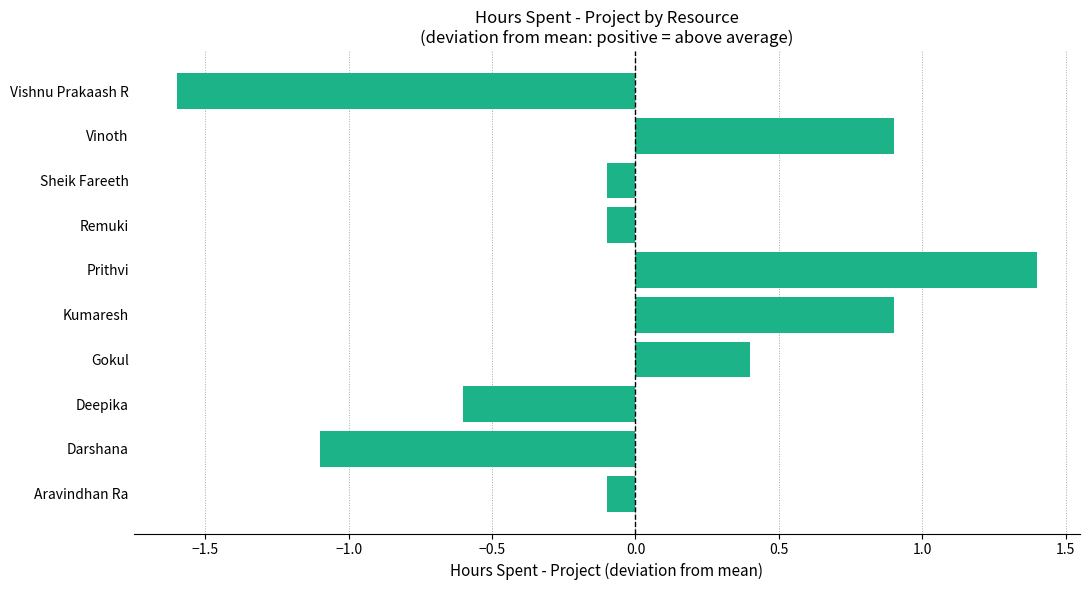

At which category does the chart reach its minimum across all series?

Vishnu Prakaash R